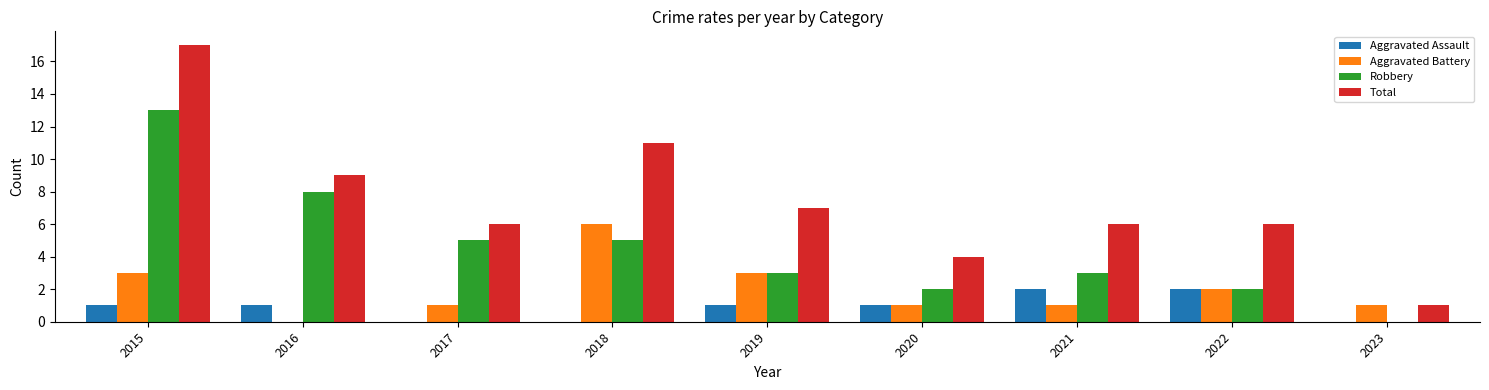

What is the total value across all series at 2018?

22